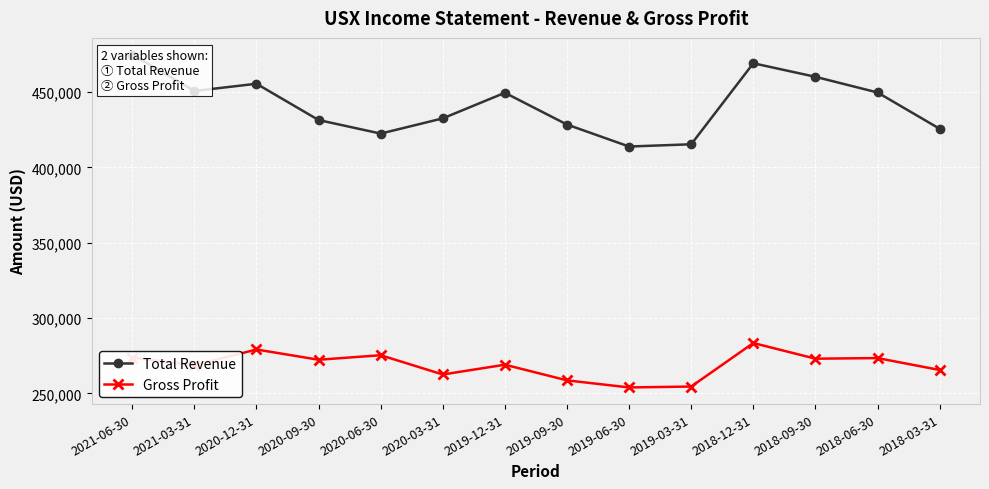

List the labels in order of Gross Profit value, largest first.

2018-12-31, 2020-12-31, 2020-06-30, 2021-06-30, 2018-06-30, 2018-09-30, 2020-09-30, 2019-12-31, 2021-03-31, 2018-03-31, 2020-03-31, 2019-09-30, 2019-03-31, 2019-06-30